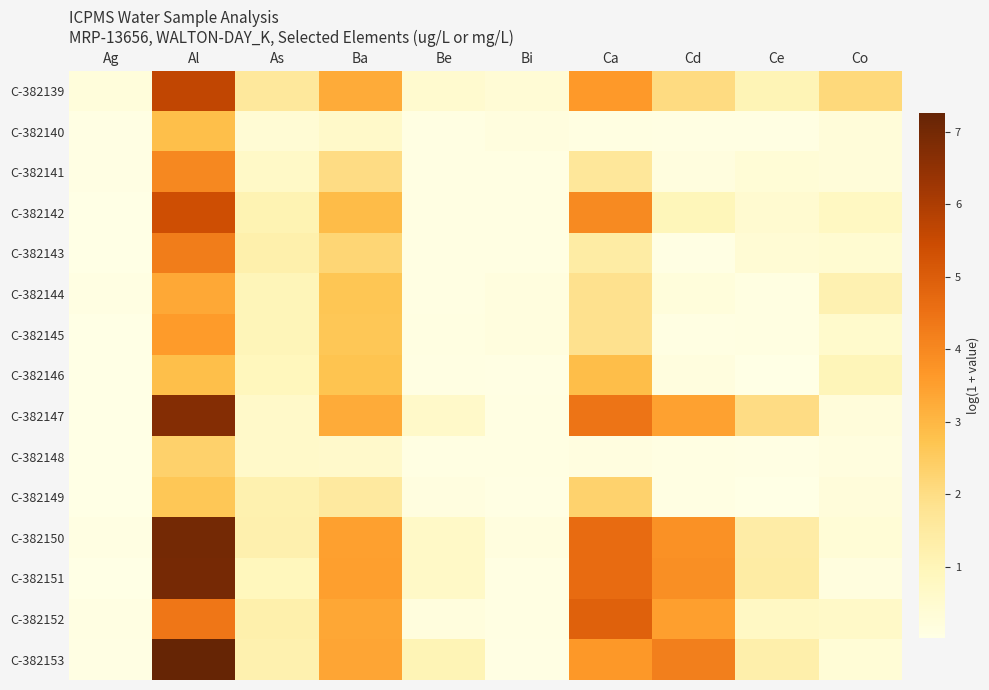

At Al, list the series in order from largest to smallest.

C-382153, C-382150, C-382151, C-382147, C-382139, C-382142, C-382152, C-382143, C-382141, C-382145, C-382144, C-382146, C-382140, C-382149, C-382148